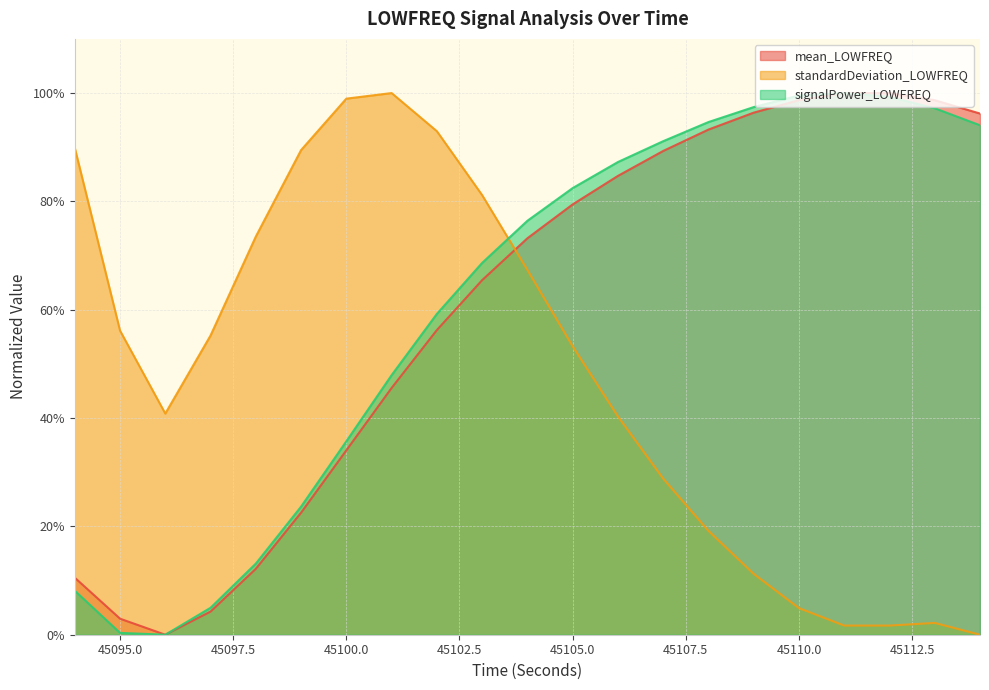

Which category has the highest value across all series?

45111